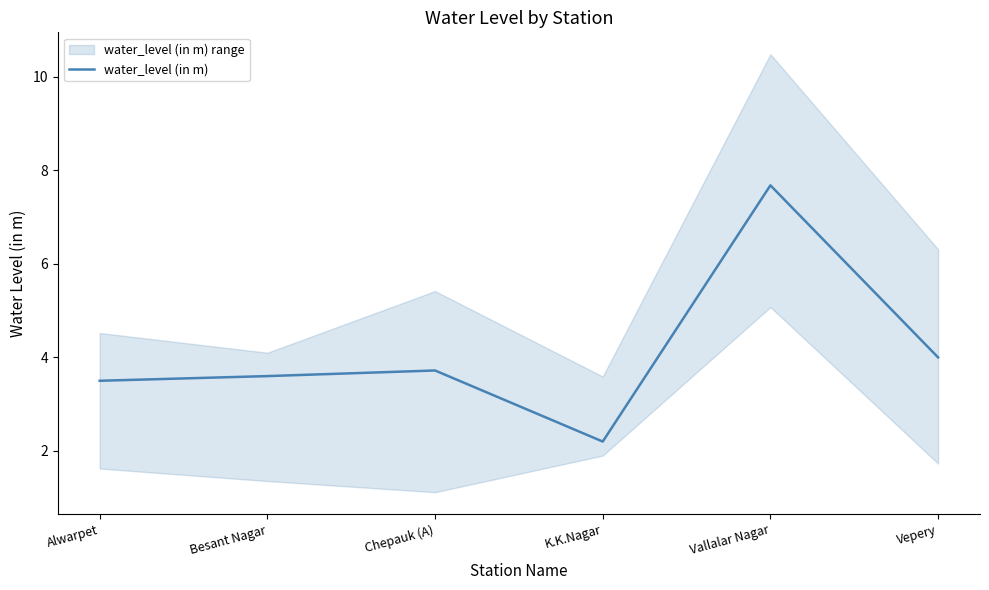

At which category does the chart reach its peak across all series?

Vallalar Nagar